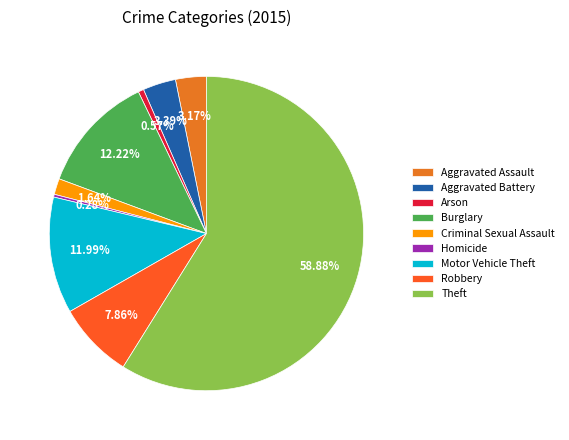

Which slice is the largest?

Theft